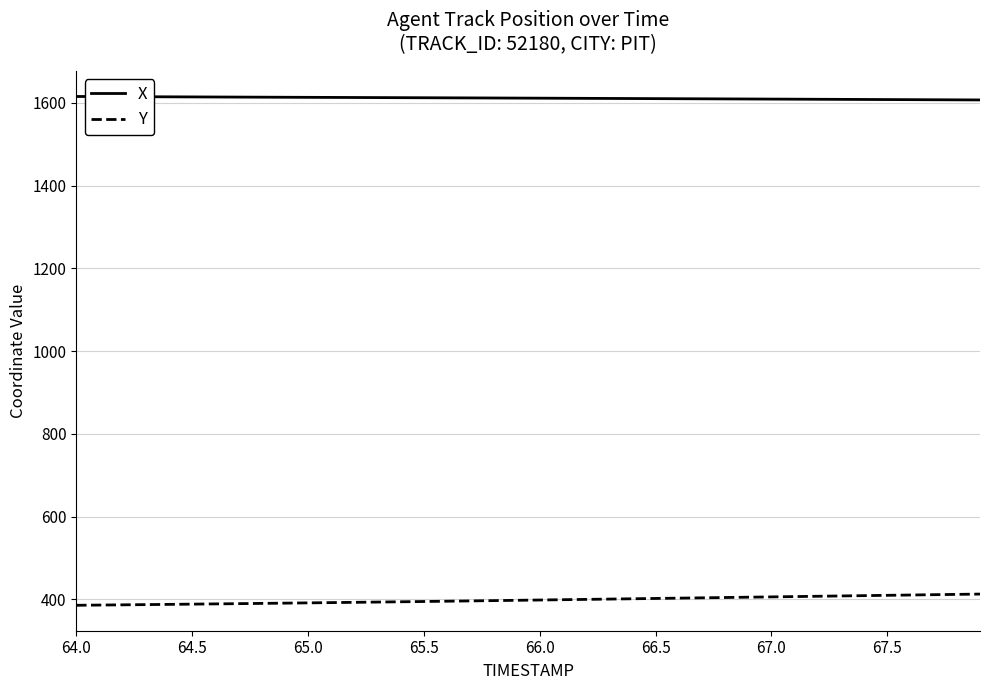

What is the highest value of the Y series?

412.7